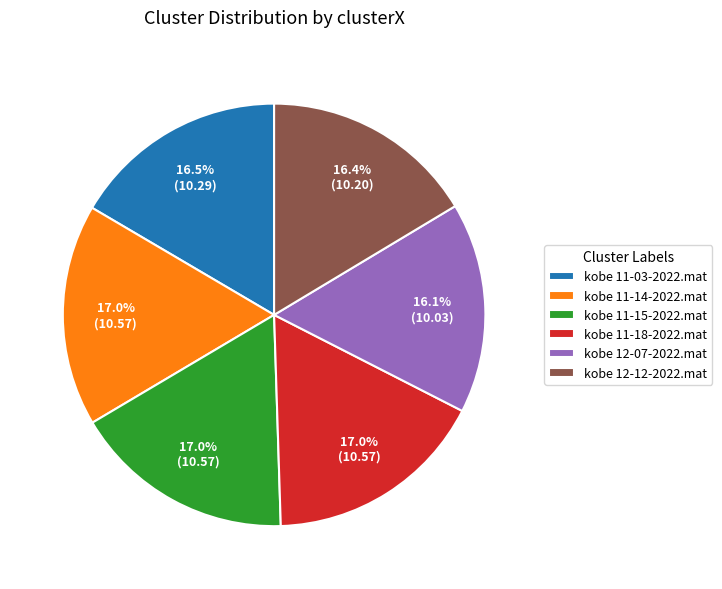

Combined, what portion of the pie is kobe 12-12-2022.mat and kobe 12-07-2022.mat?

32.5%